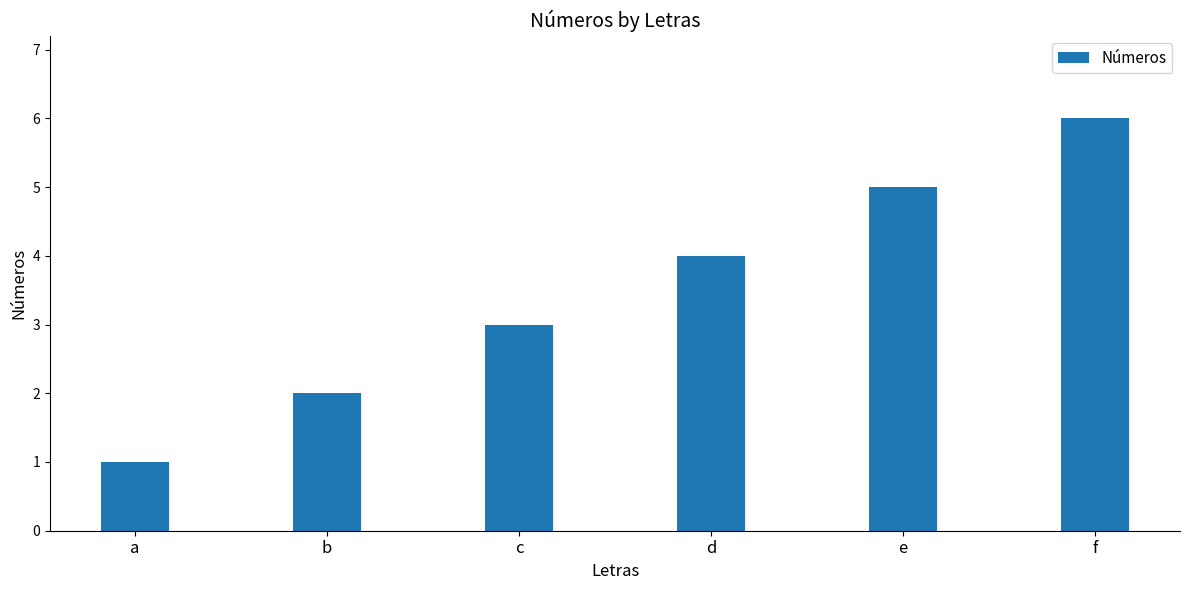

Reading left to right, extract all data points from this chart.

a=1	b=2	c=3	d=4	e=5	f=6